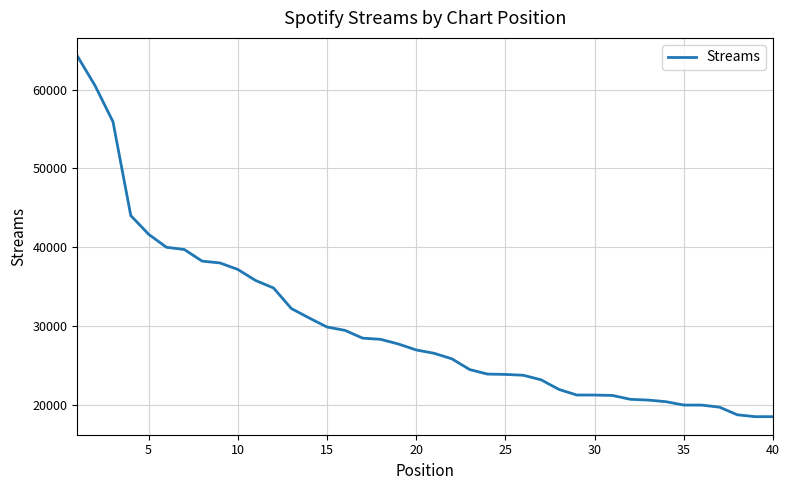

What is the greatest value displayed?

64273